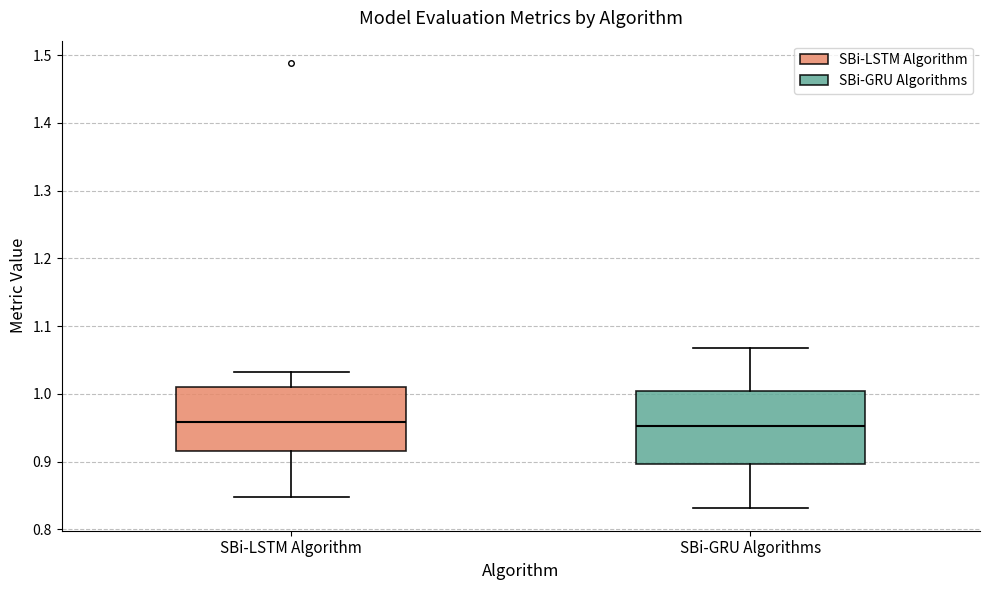

Reading left to right, read every box against the y-axis: the position of its median line, the range the box covers, and the ends of its whiskers. The values are not printed on the chart, so give them approximately, as read against the axis.

SBi-LSTM Algorithm: median 0.96, box 0.92 to 1.01, whiskers 0.85 to 1.03
SBi-GRU Algorithms: median 0.95, box 0.90 to 1.00, whiskers 0.83 to 1.07